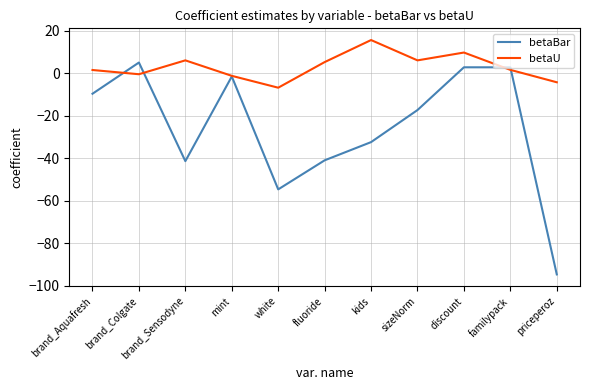

What is the average value of the betaU series?

3.0